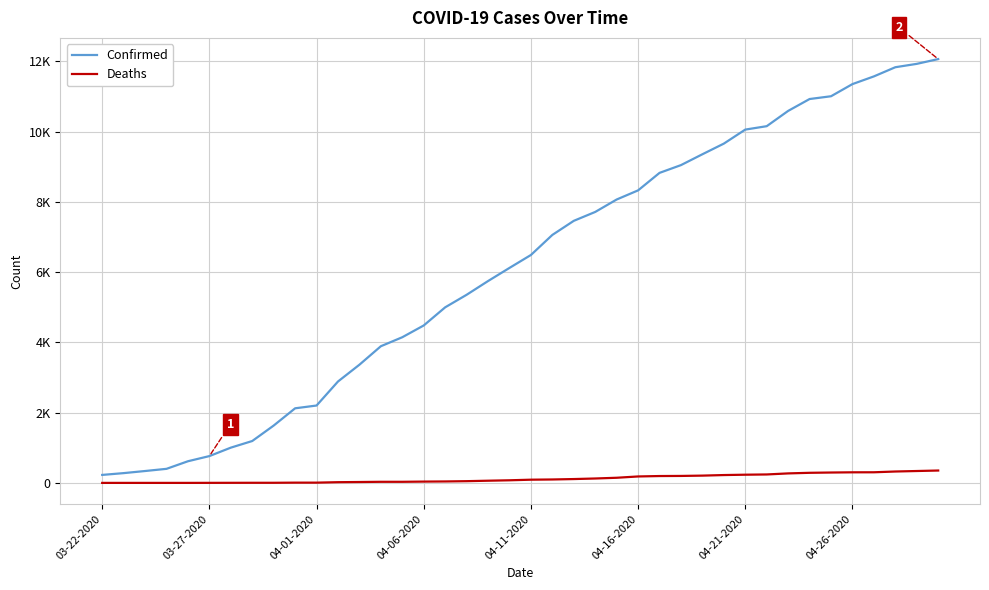

Reading left to right, extract all data points from this chart.

Confirmed: 227	278	338	400	616	763	1003	1192	1632	2123	2202	2886	3364	3890	4146	4481	4997	5354	5745	6119	6487	7058	7459	7712	8066	8326	8824	9045	9354	9657	10056	10153	10588	10926	11005	11351	11570	11831	11927	12063
Deaths: 0	0	0	0	0	1	2	3	3	7	7	20	25	31	31	37	41	49	62	74	91	97	109	125	146	183	195	198	207	223	233	240	270	287	295	301	302	324	338	352